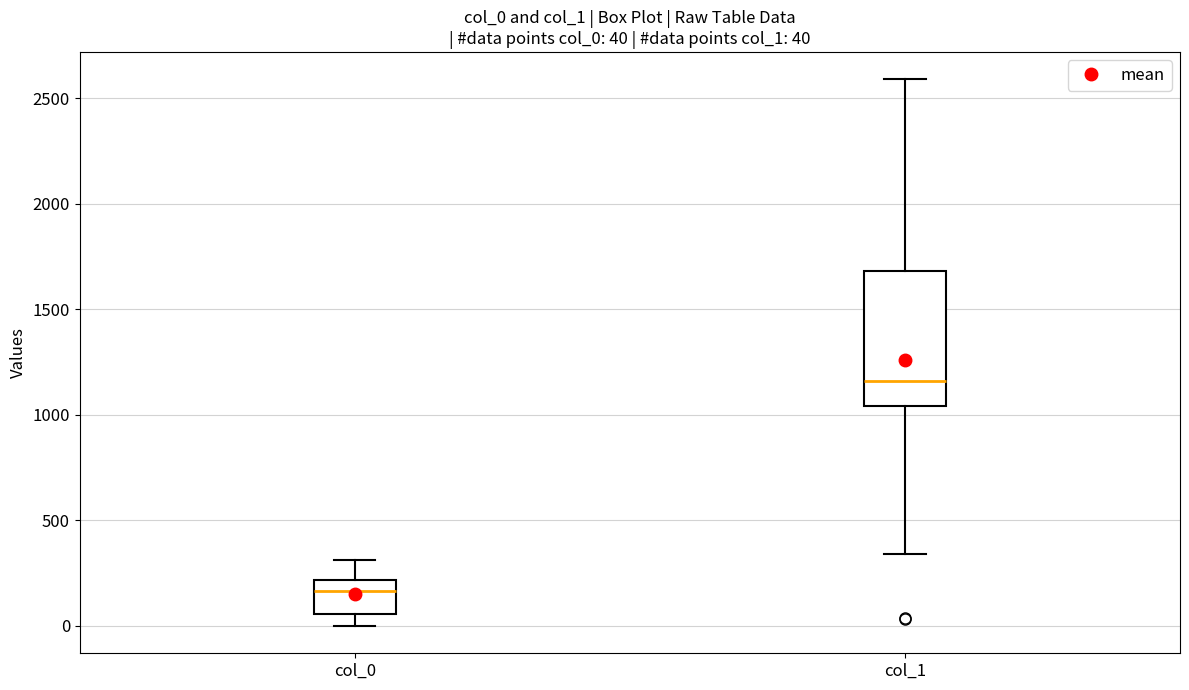

Comparing the boxes themselves (not the whiskers), which one is the tallest?

col_1